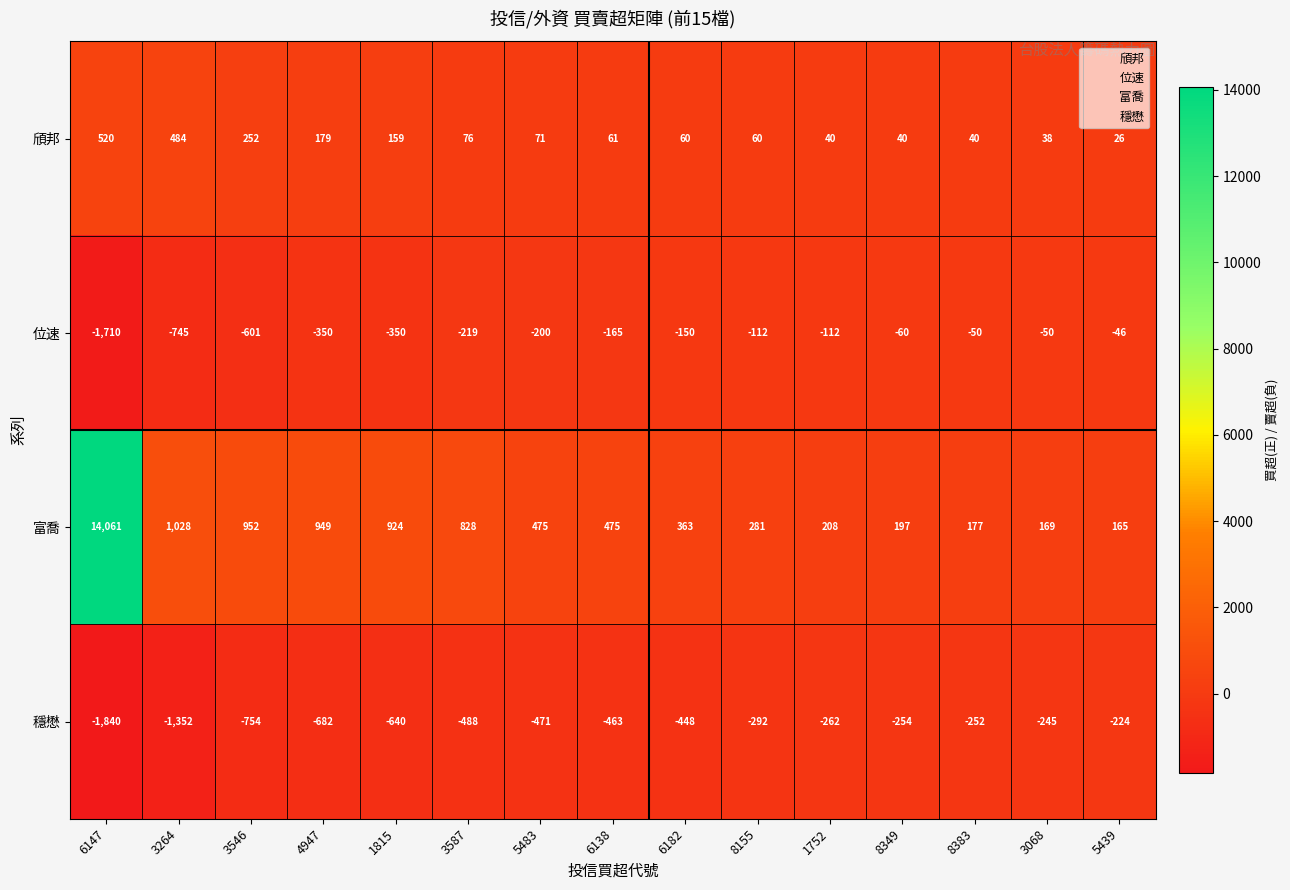

What is the lowest value of the 位速 series?

-1710